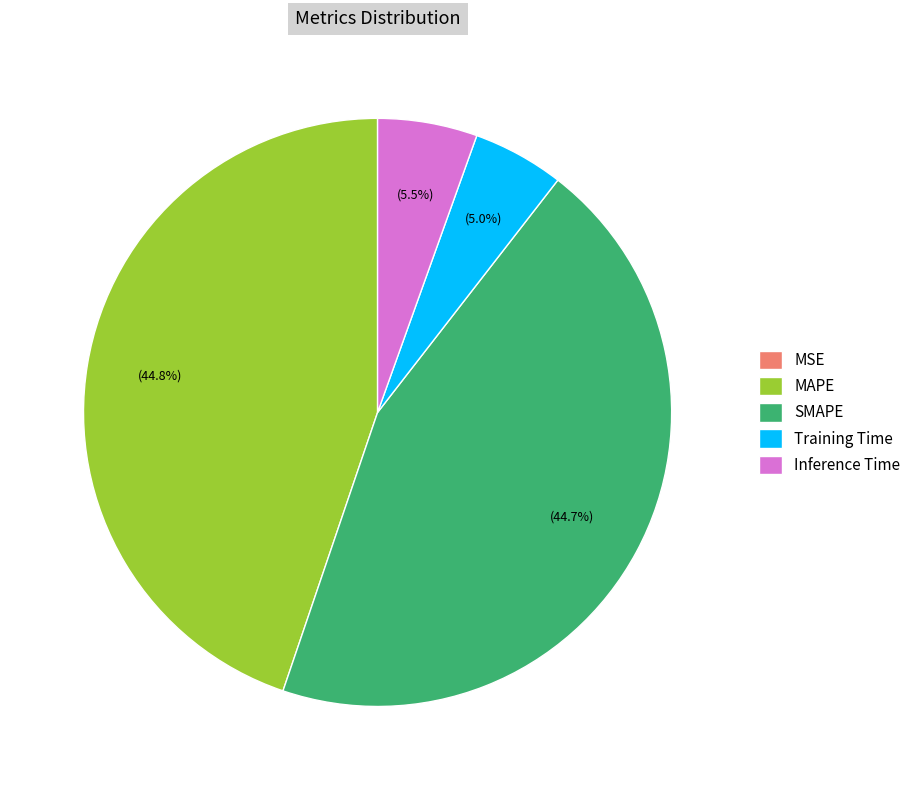

Between Training Time and SMAPE, which is larger?

SMAPE